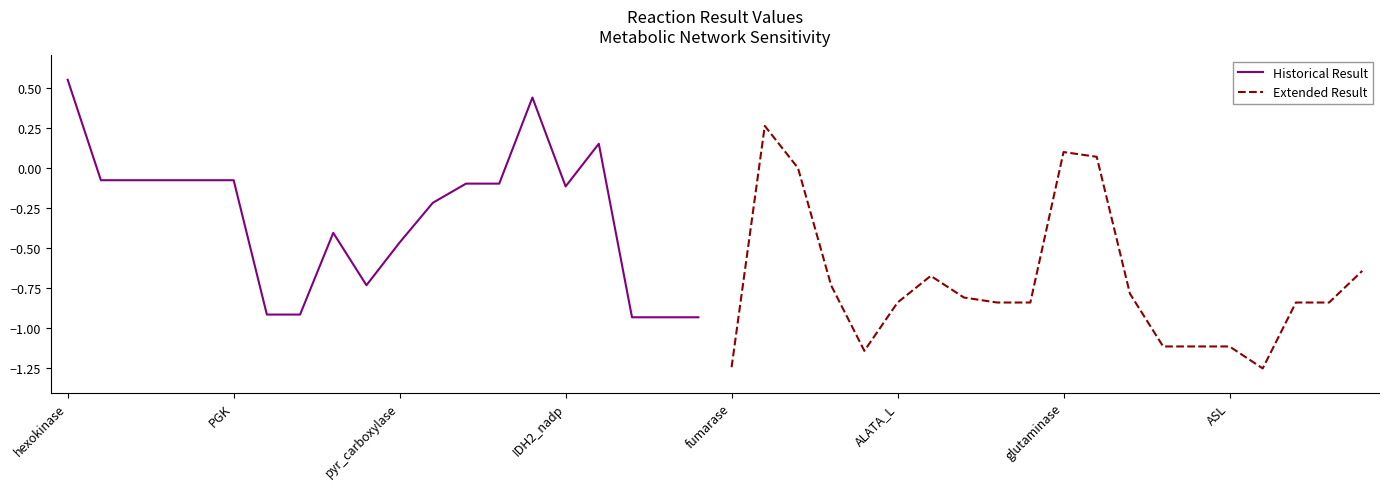

Rank the series by their average value, from lowest to highest.

Extended Result, Historical Result